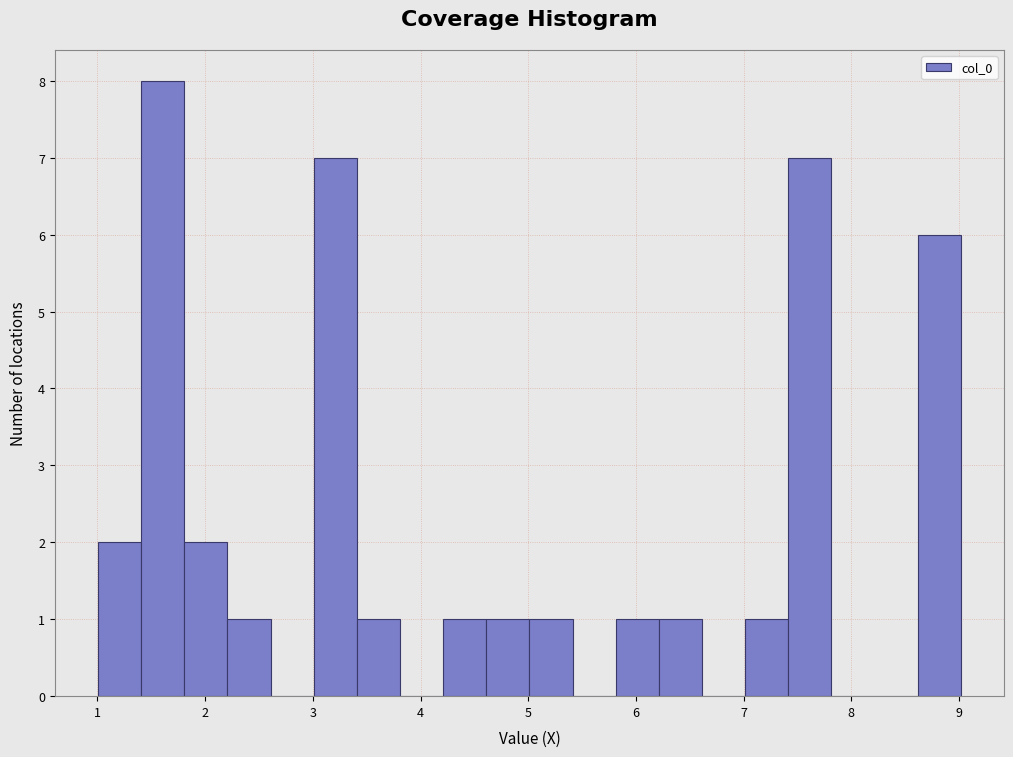

Which range on the x-axis has the tallest bar?

1.4 to 1.8